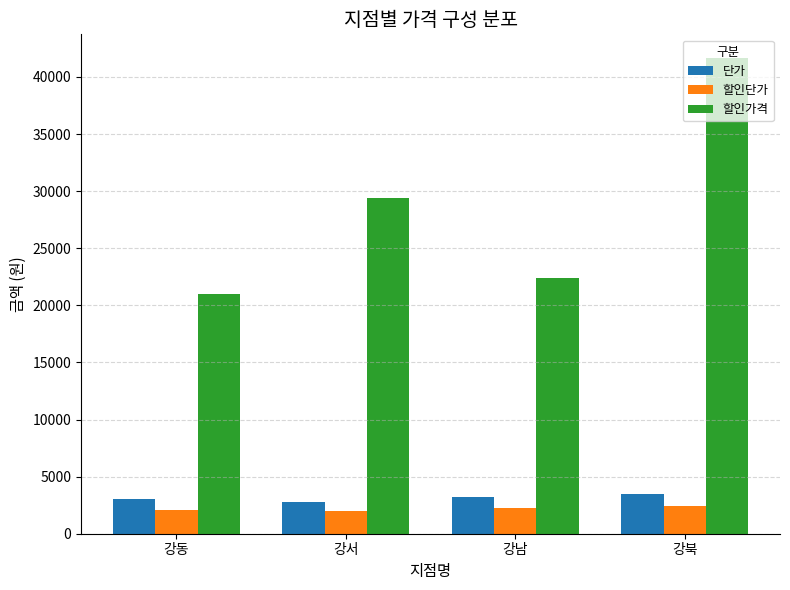

What is the label of the 3rd bar from the left?

강남